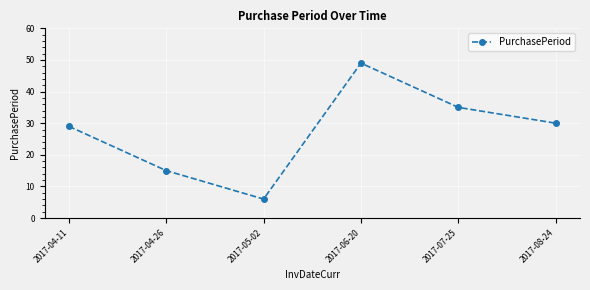

Reading left to right, transcribe all the data shown in this chart.

29	15	6	49	35	30